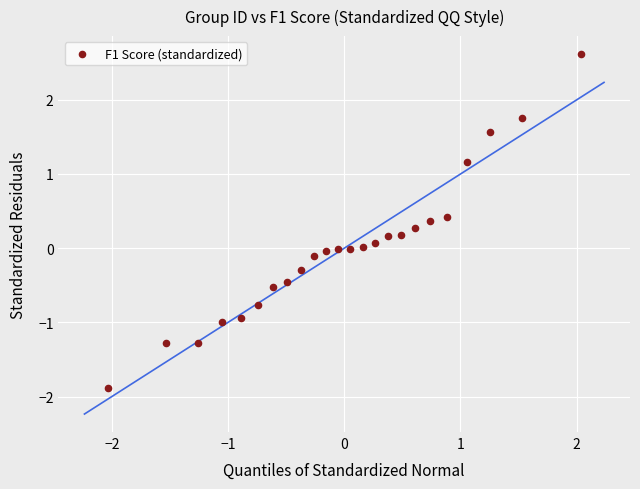

What is the range of X values (max minus min)?

4.1